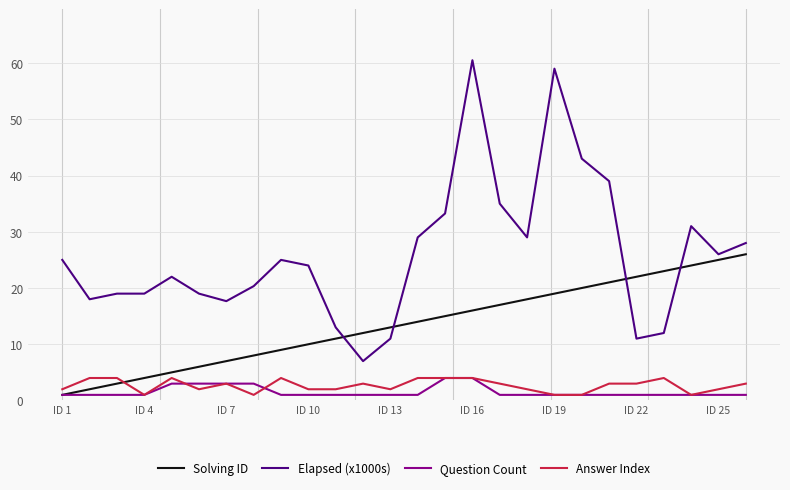

Which series has the largest range (max minus min)?

Elapsed (x1000s)